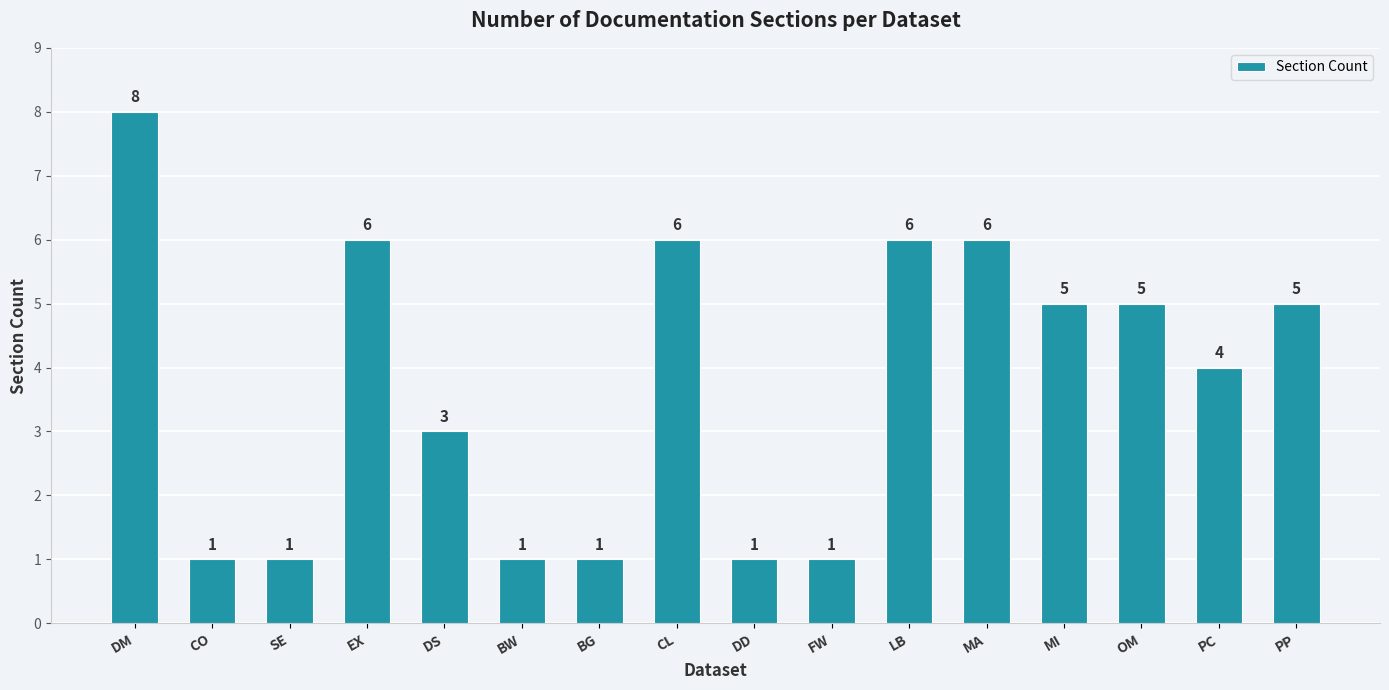

What position from the right is FW?

7